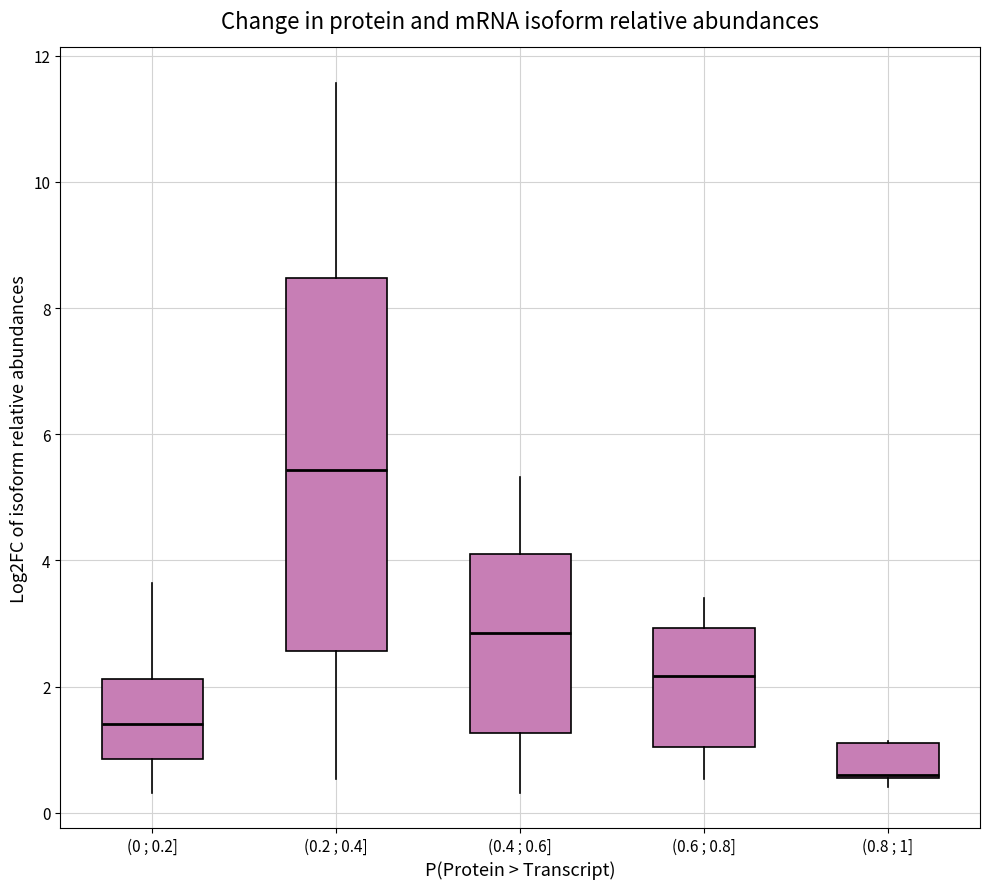

Reading left to right, transcribe this box plot: for each box, give where its median line is, the range the box spans, and where its two whiskers end, as read against the y-axis. The values are not printed on the chart, so give them approximately, as read against the axis.

(0 ; 0.2]: median 1.4, box 0.8 to 2.2, whiskers 0.4 to 3.6
(0.2 ; 0.4]: median 5.4, box 2.6 to 8.4, whiskers 0.6 to 11.6
(0.4 ; 0.6]: median 2.8, box 1.2 to 4.2, whiskers 0.4 to 5.4
(0.6 ; 0.8]: median 2.2, box 1.0 to 3.0, whiskers 0.6 to 3.4
(0.8 ; 1]: median 0.6, box 0.6 to 1.2, whiskers 0.4 to 1.2